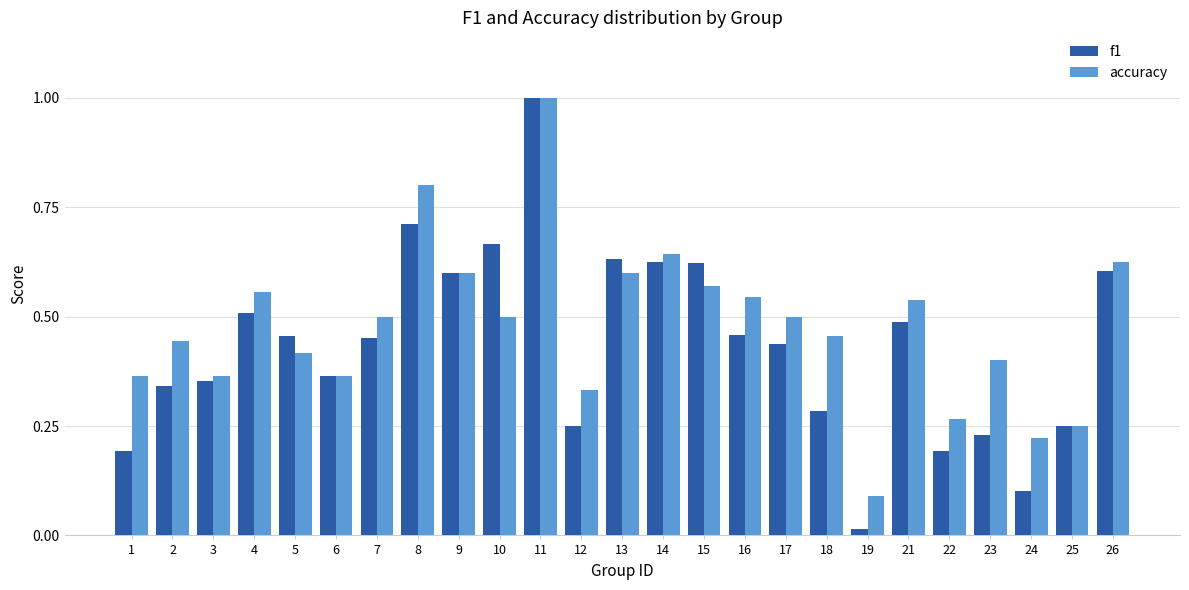

The f1 series shows 0.2 at 12. True or false?

True